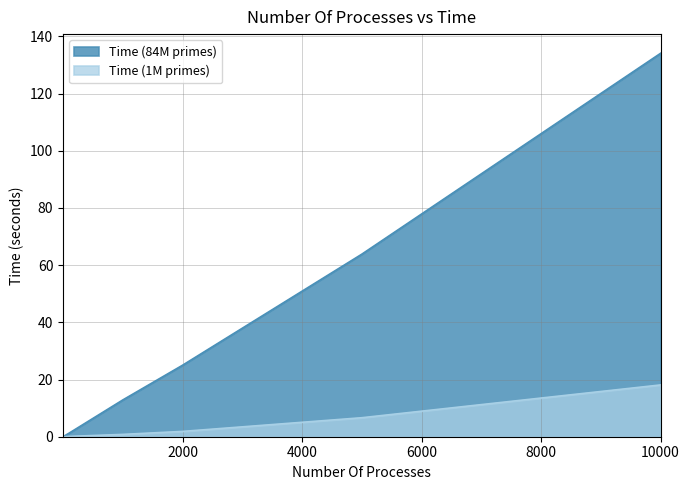

What are all the series names shown in the legend?

Time (84M primes), Time (1M primes)